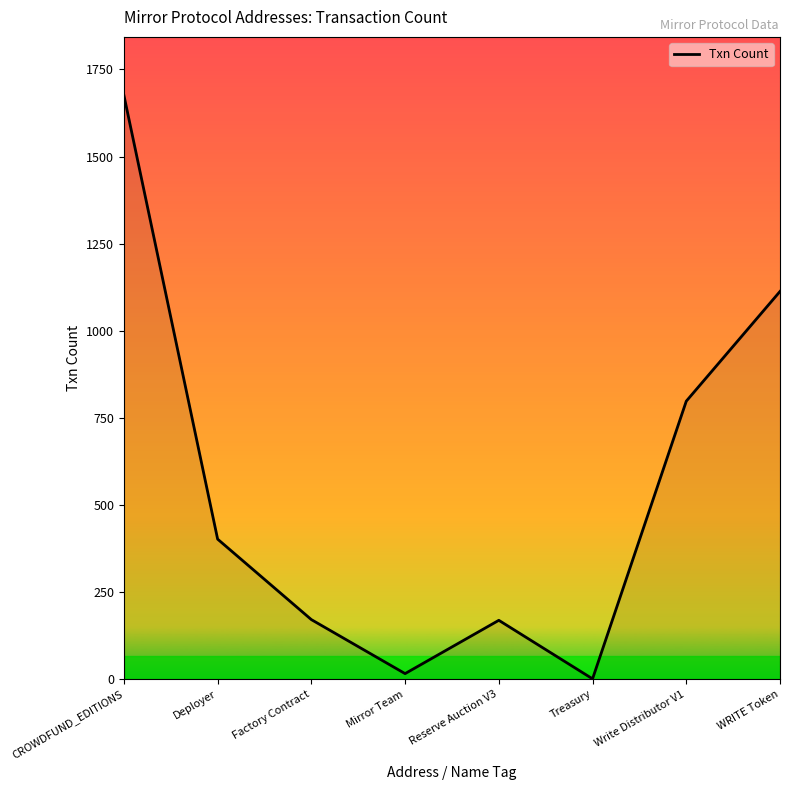

Where is the first local maximum?

Reserve Auction V3